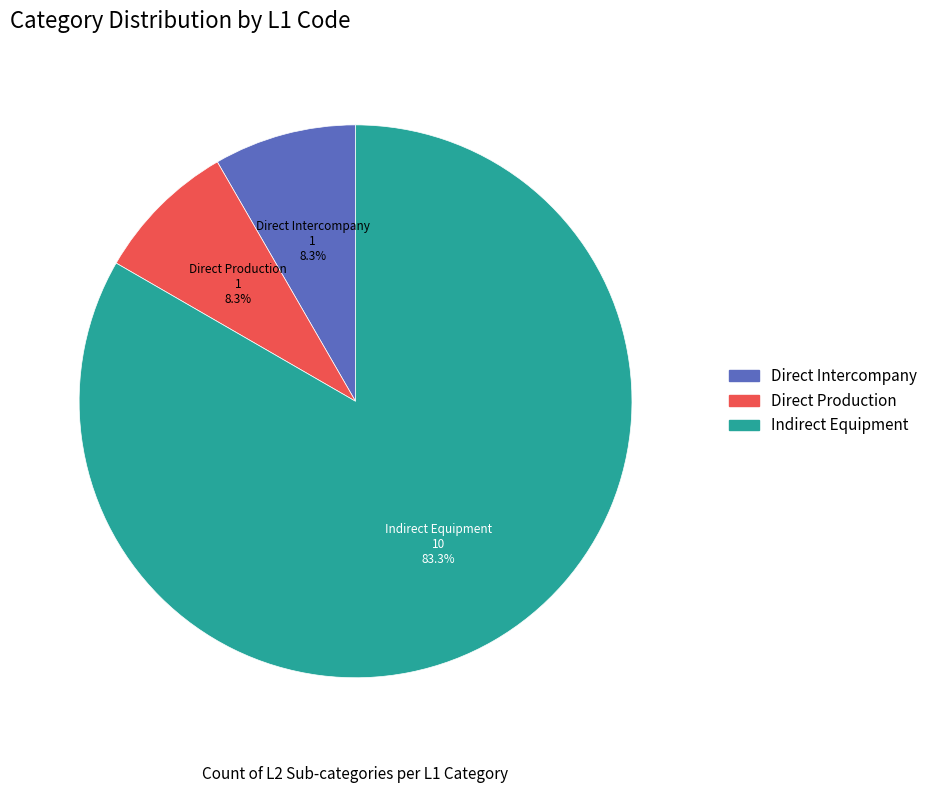

Count the number of slices in the pie.

3